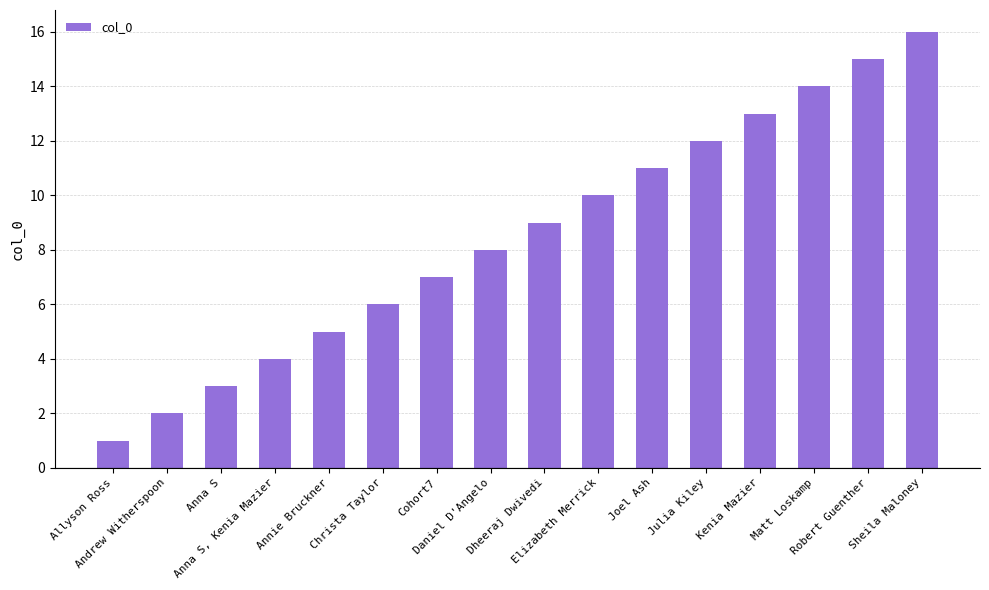

List the labels in order of value, smallest first.

Allyson Ross, Andrew Witherspoon, Anna S, Anna S, Kenia Mazier, Annie Bruckner, Christa Taylor, Cohort7, Daniel D'Angelo, Dheeraj Dwivedi, Elizabeth Merrick, Joel Ash, Julia Kiley, Kenia Mazier, Matt Loskamp, Robert Guenther, Sheila Maloney